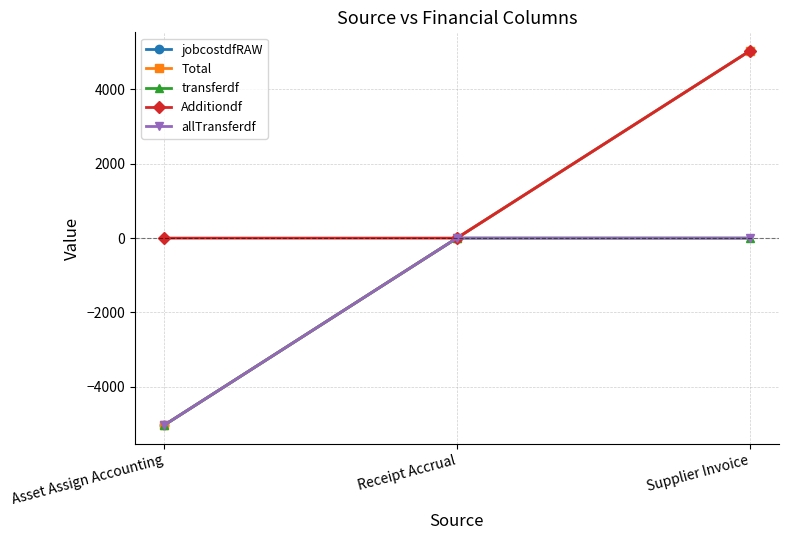

What is the label of the 3rd point from the left?

Supplier Invoice